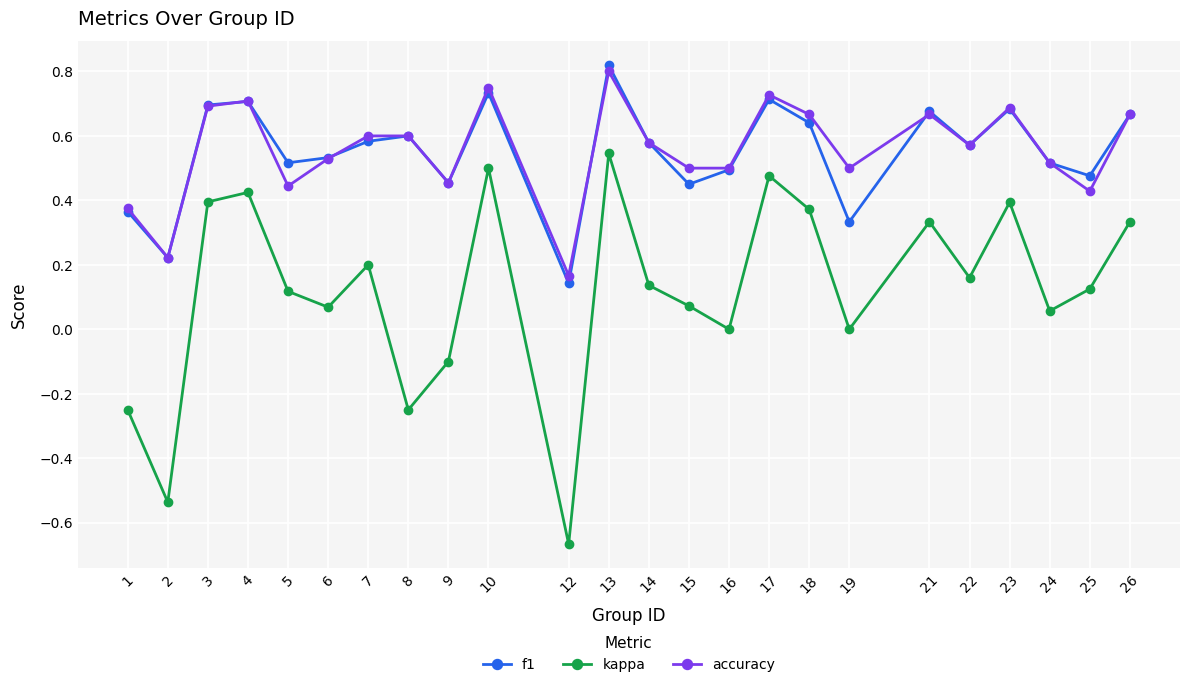

Which category has the highest value in the kappa series?

13